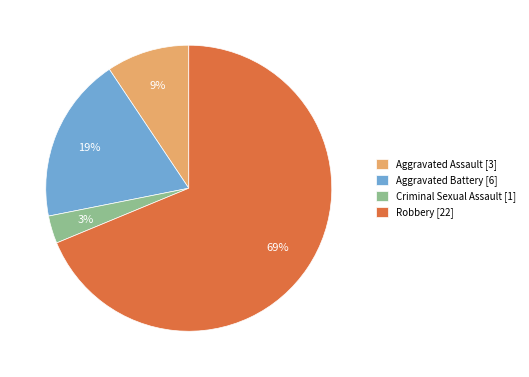

Do Aggravated Assault [3] and Aggravated Battery [6] together represent more than half of the pie?

No